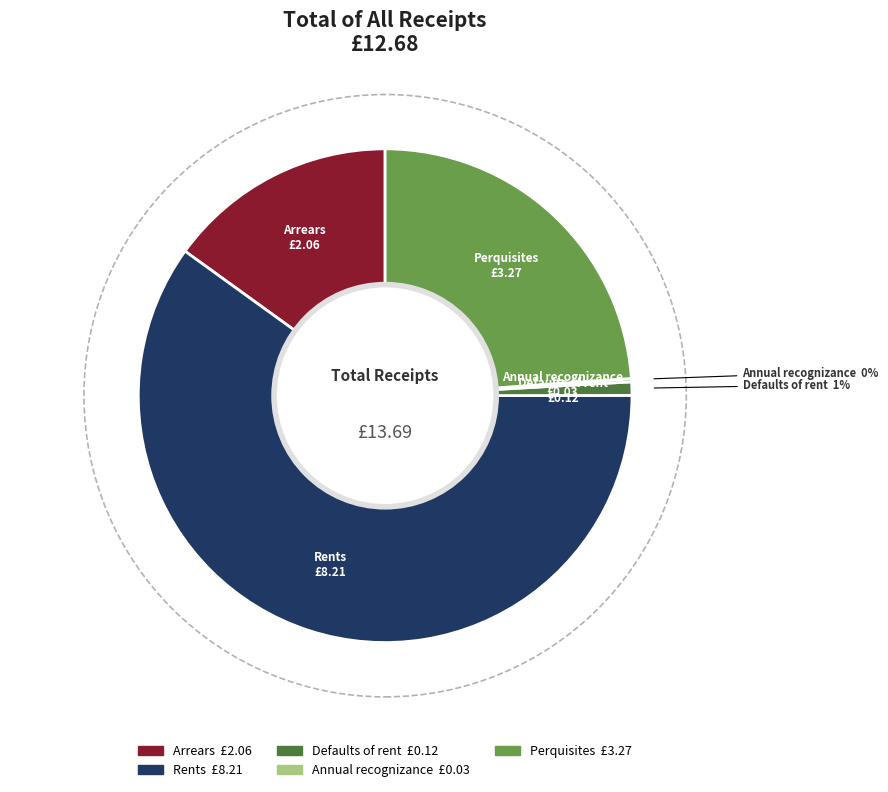

Is the sum of Rents and Defaults of rent greater than half?

Yes